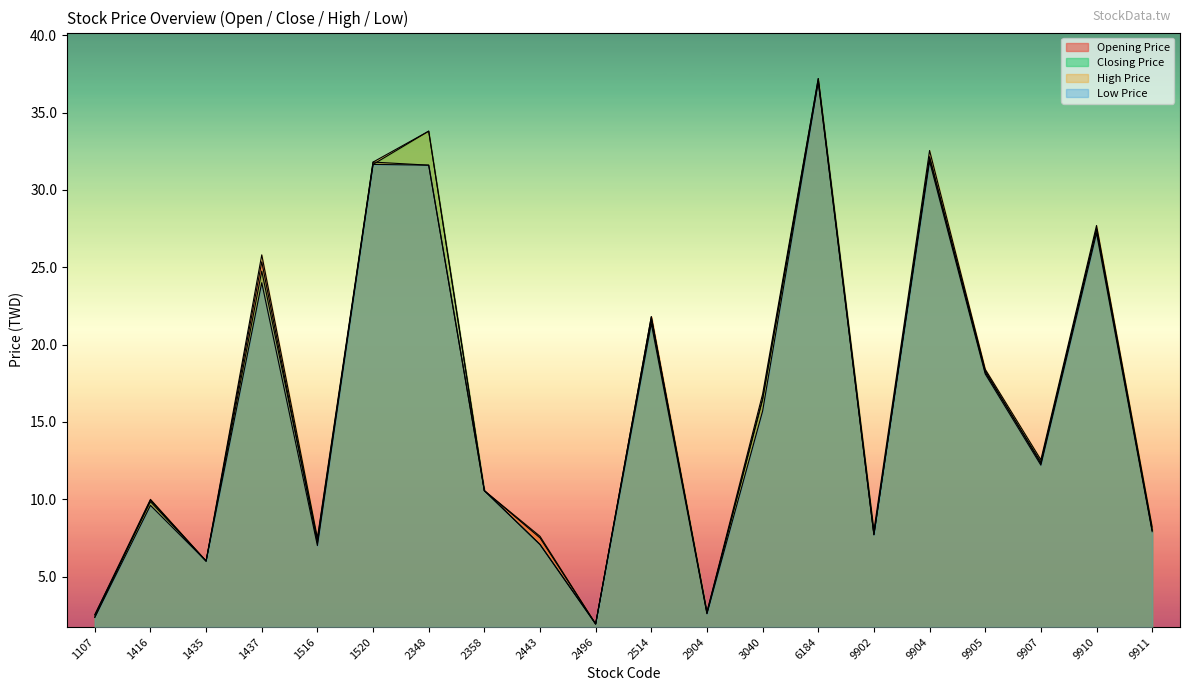

At which category does Closing Price reach its first local valley?

1435